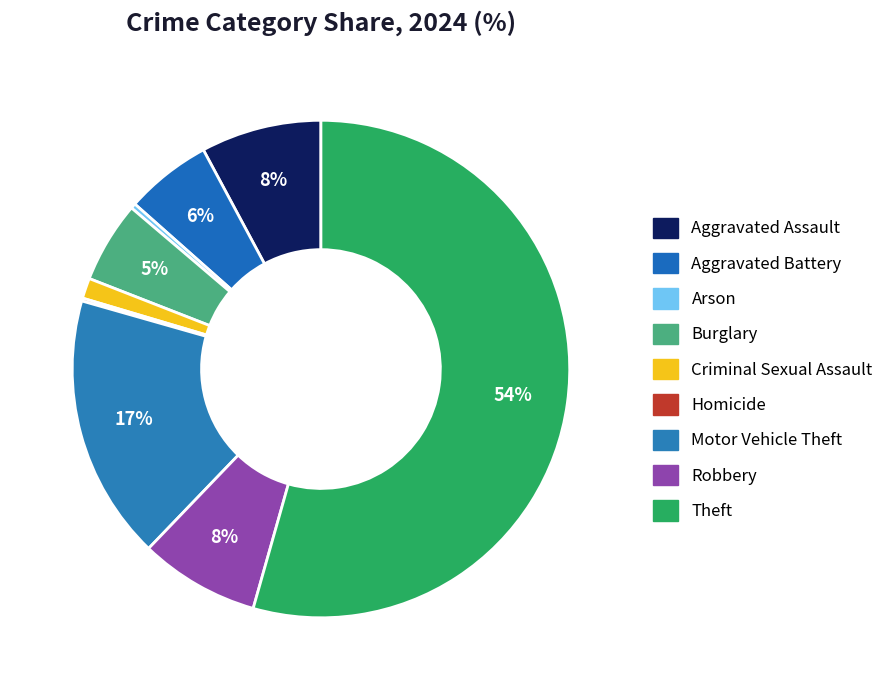

What is the largest slice in the pie chart?

Theft